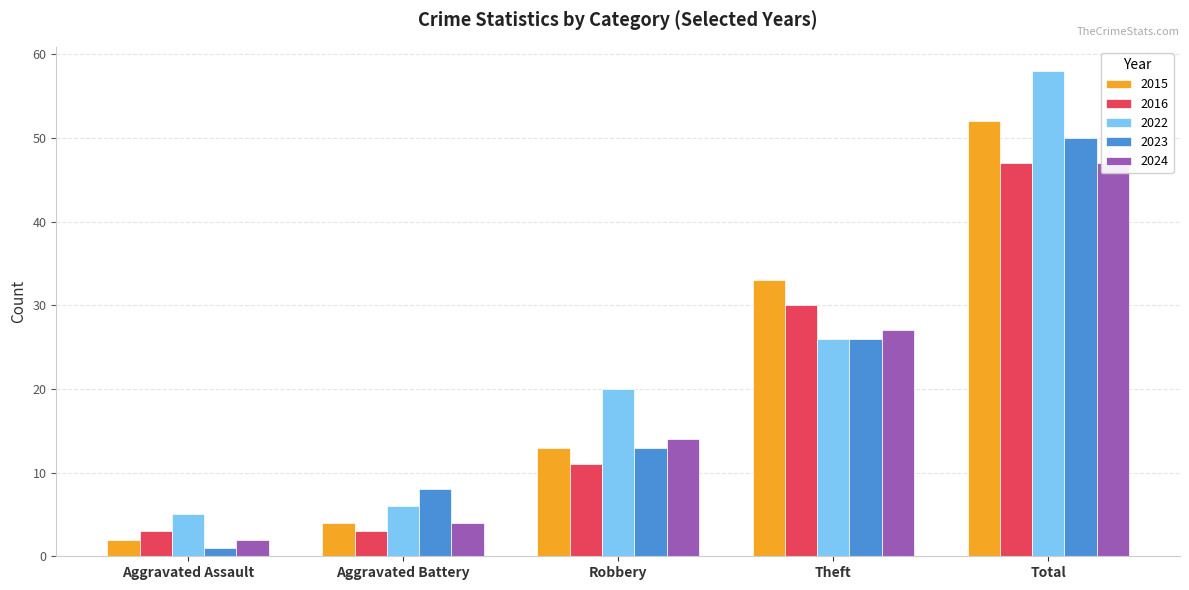

What is the label of the 2nd bar from the left?

Aggravated Battery